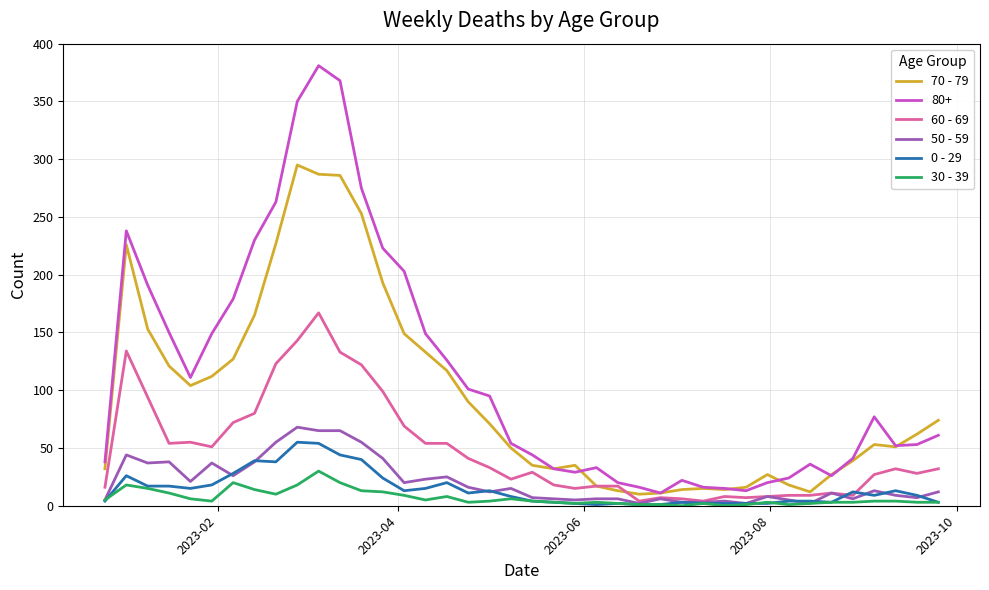

Which series has the widest spread of values?

80+